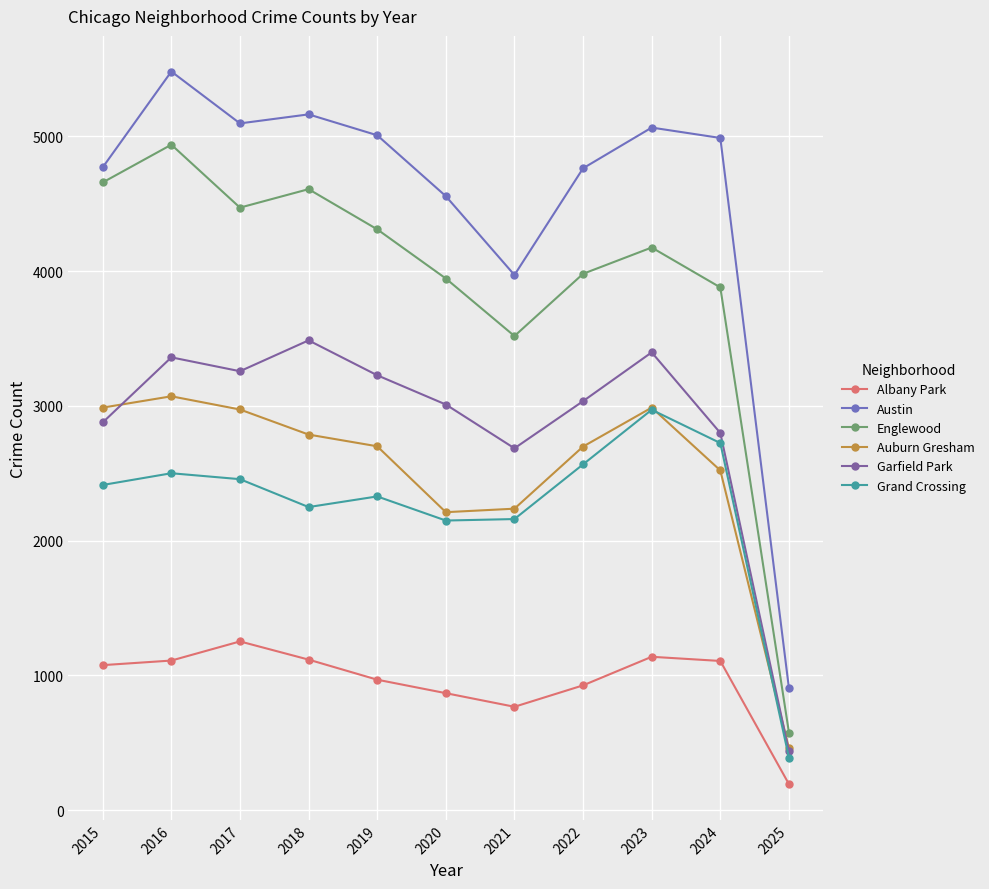

What are all the series names shown in the legend?

Albany Park, Austin, Englewood, Auburn Gresham, Garfield Park, Grand Crossing